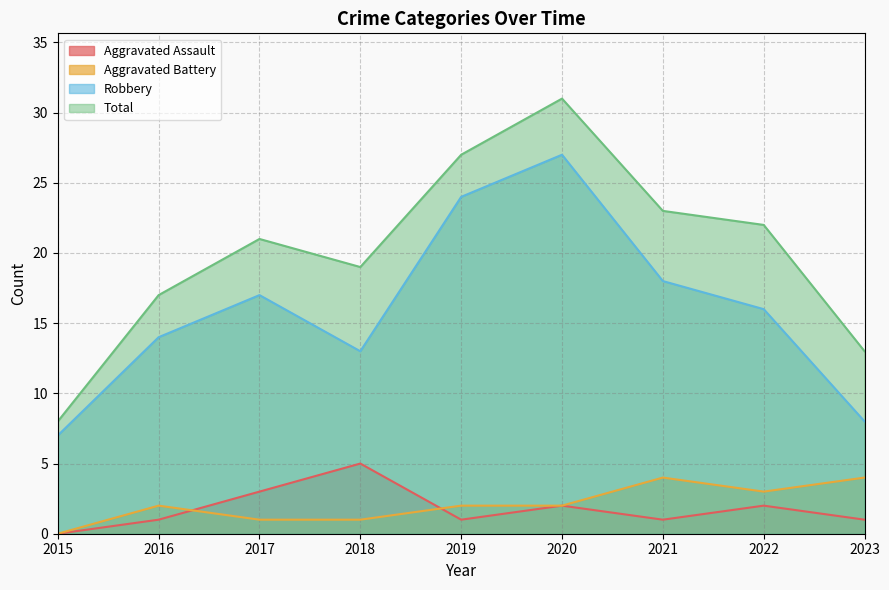

How many interior local valleys does the Total series have?

1